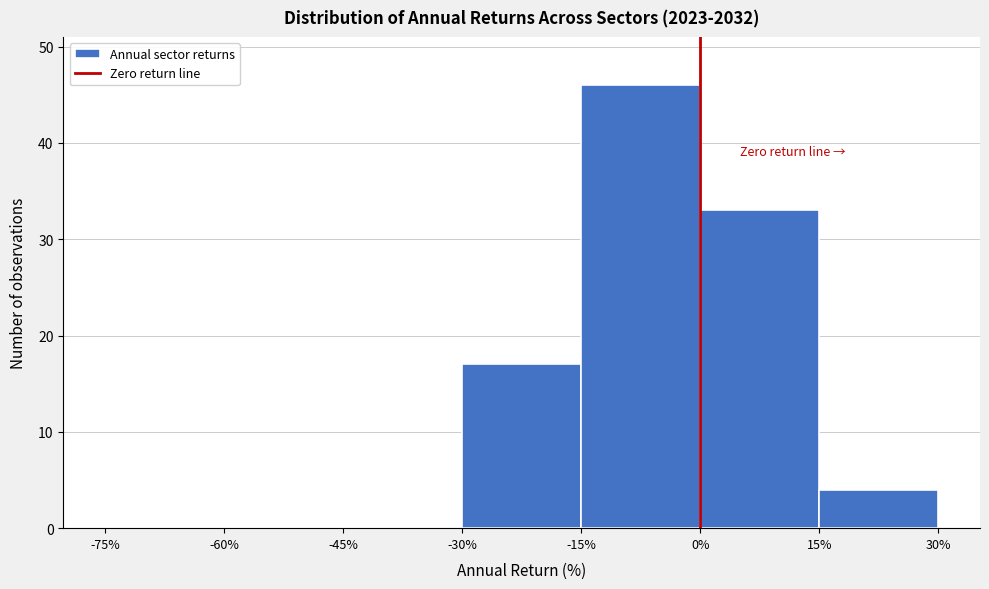

How tall is the bar that spans 0% to 15% on the x-axis? The values are not printed on the chart, so give them approximately, as read against the axis.

33